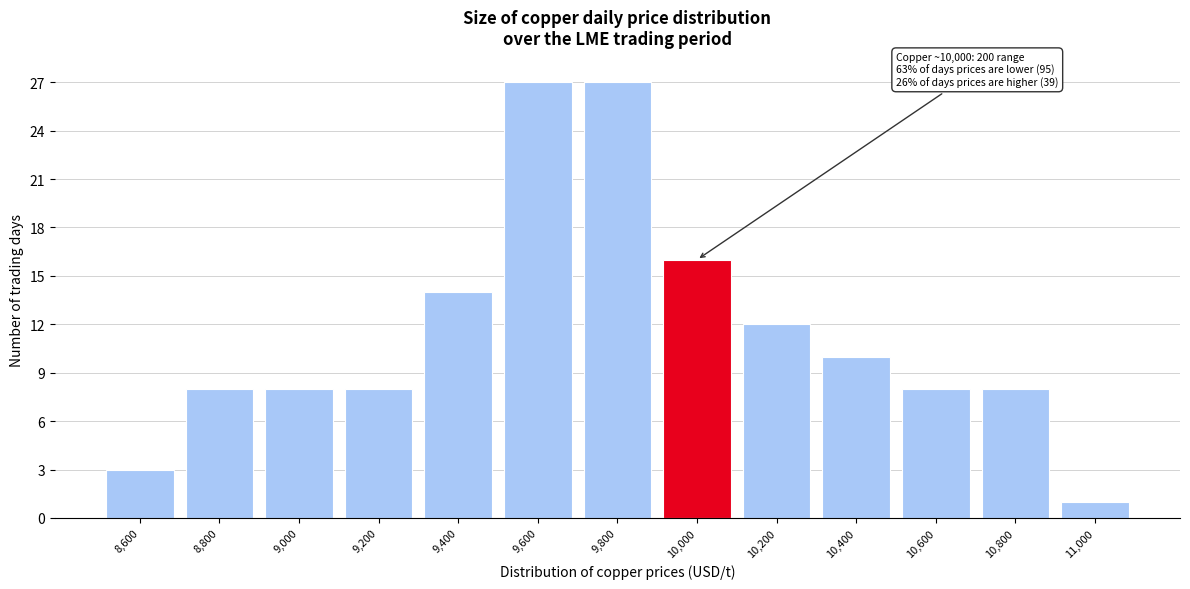

Reading right to left, what are all the values shown in this chart?

1	8	8	10	12	16	27	27	14	8	8	8	3